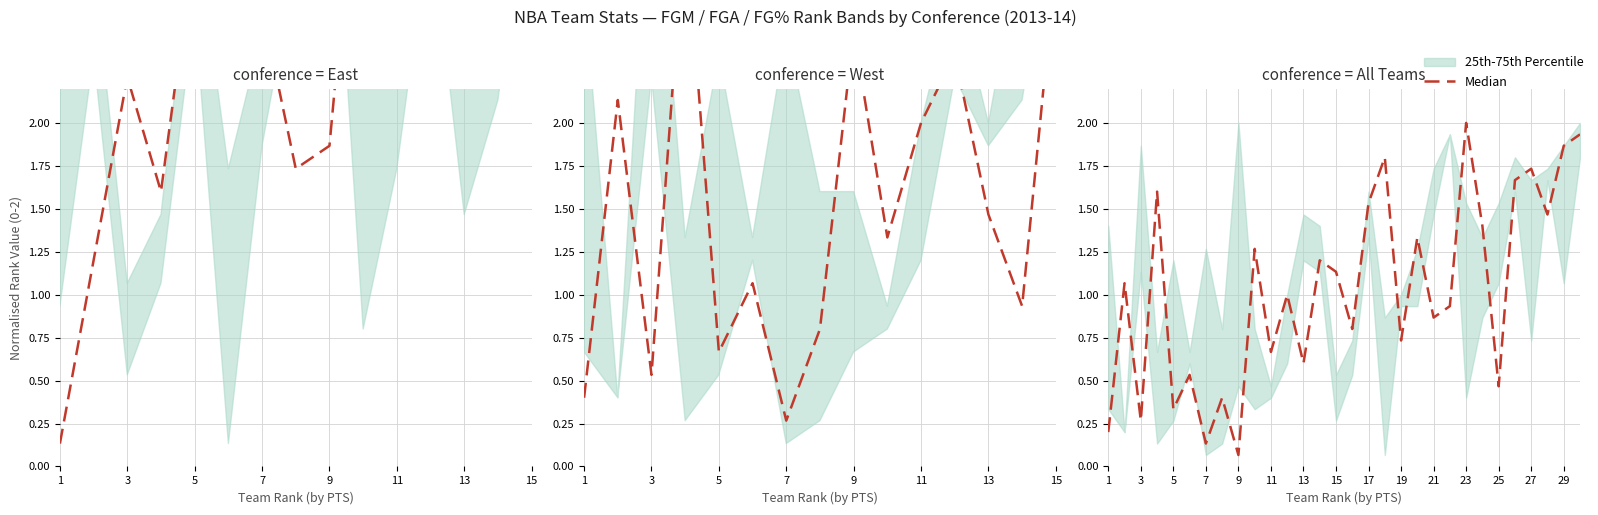

At which label does the data first exceed 1?

3